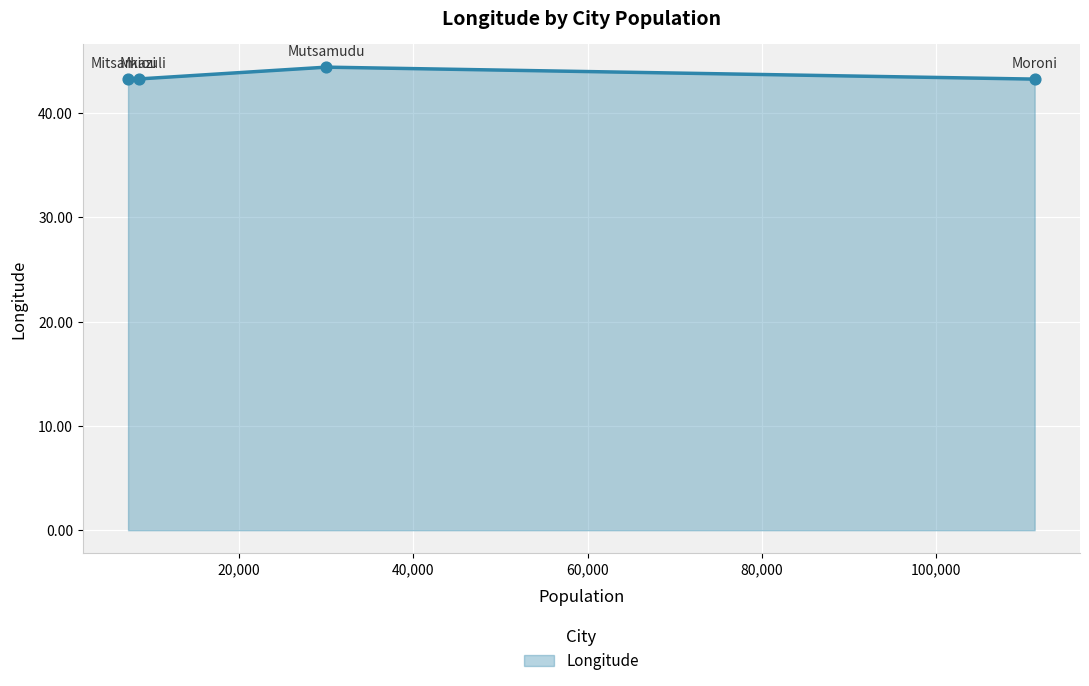

True or false: there are more than 2 points higher than both neighbors.

False